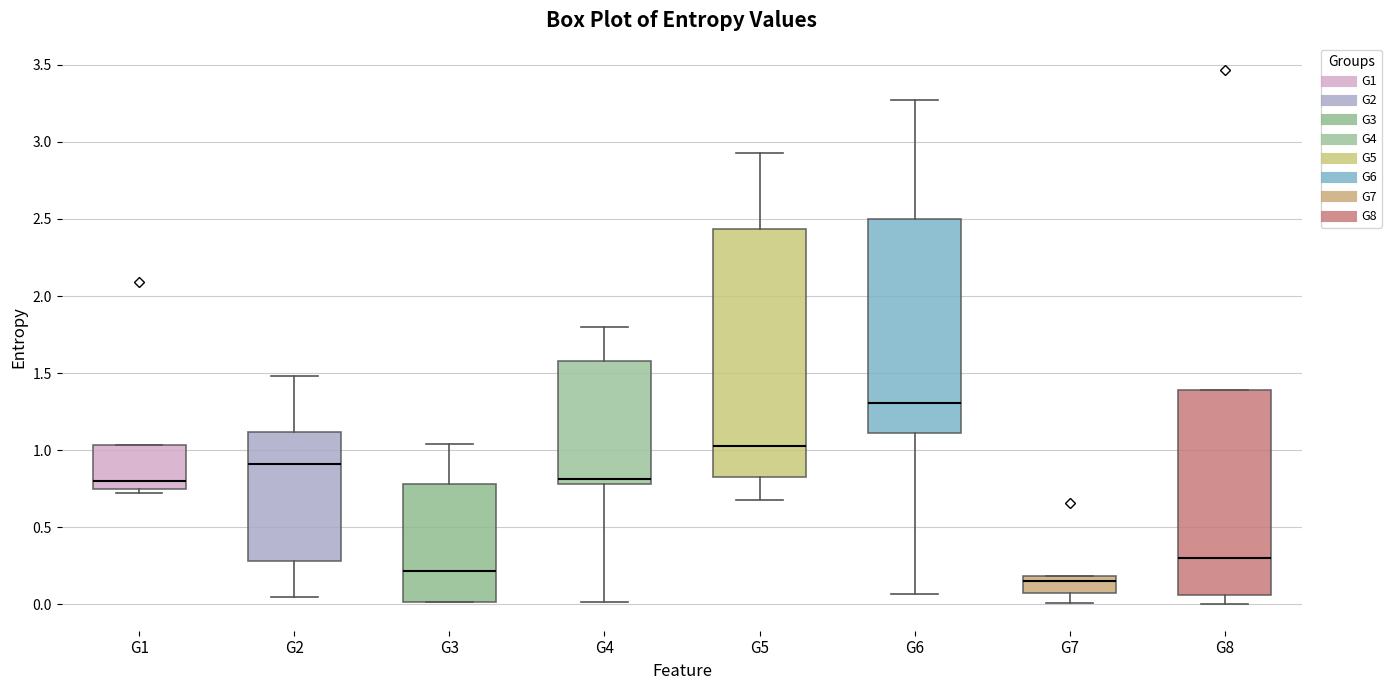

Reading left to right, transcribe this box plot: for each box, give where its median line is, the range the box spans, and where its two whiskers end, as read against the y-axis. The values are not printed on the chart, so give them approximately, as read against the axis.

G1: median 0.80, box 0.75 to 1.05, whiskers 0.70 to 1.05
G2: median 0.90, box 0.30 to 1.10, whiskers 0.05 to 1.50
G3: median 0.20, box 0.00 to 0.80, whiskers 0.00 to 1.05
G4: median 0.80 (just above the box's lower edge), box 0.80 to 1.60, whiskers 0.00 to 1.80
G5: median 1.05, box 0.85 to 2.45, whiskers 0.65 to 2.95
G6: median 1.30, box 1.10 to 2.50, whiskers 0.05 to 3.25
G7: median 0.15, box 0.05 to 0.20, whiskers 0.00 to 0.20
G8: median 0.30, box 0.05 to 1.40, whiskers 0.00 to 1.40